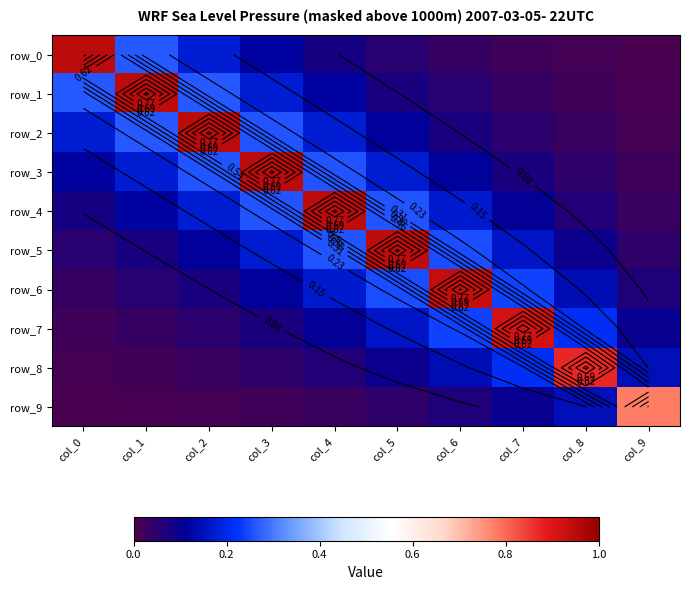

What is the difference between the highest and lowest values at col_2?

0.9